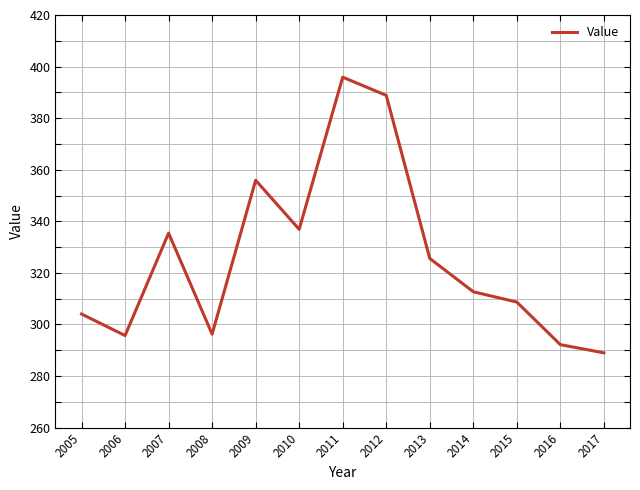

Count the number of categories in the chart.

13